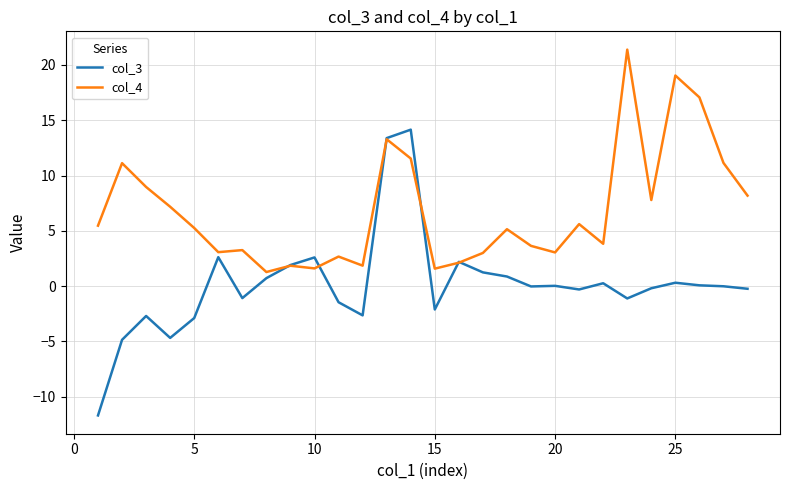

What is the greatest value displayed?

21.4